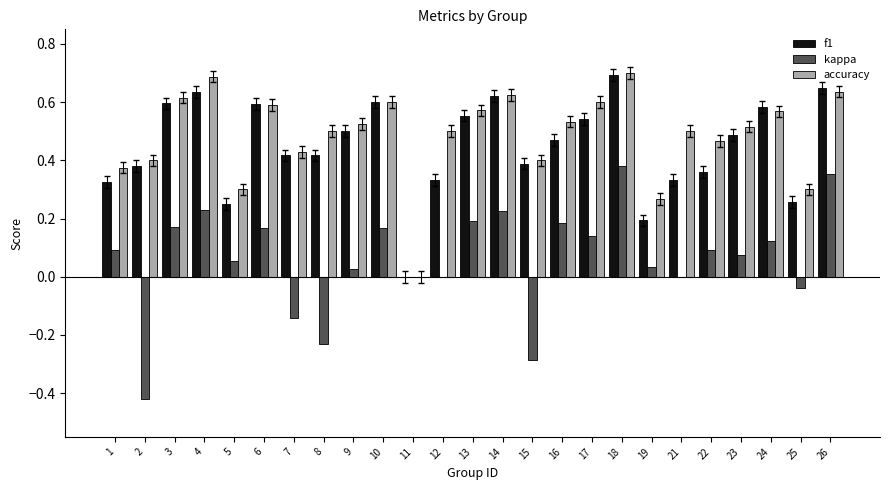

Which series has the largest total across all categories?

accuracy